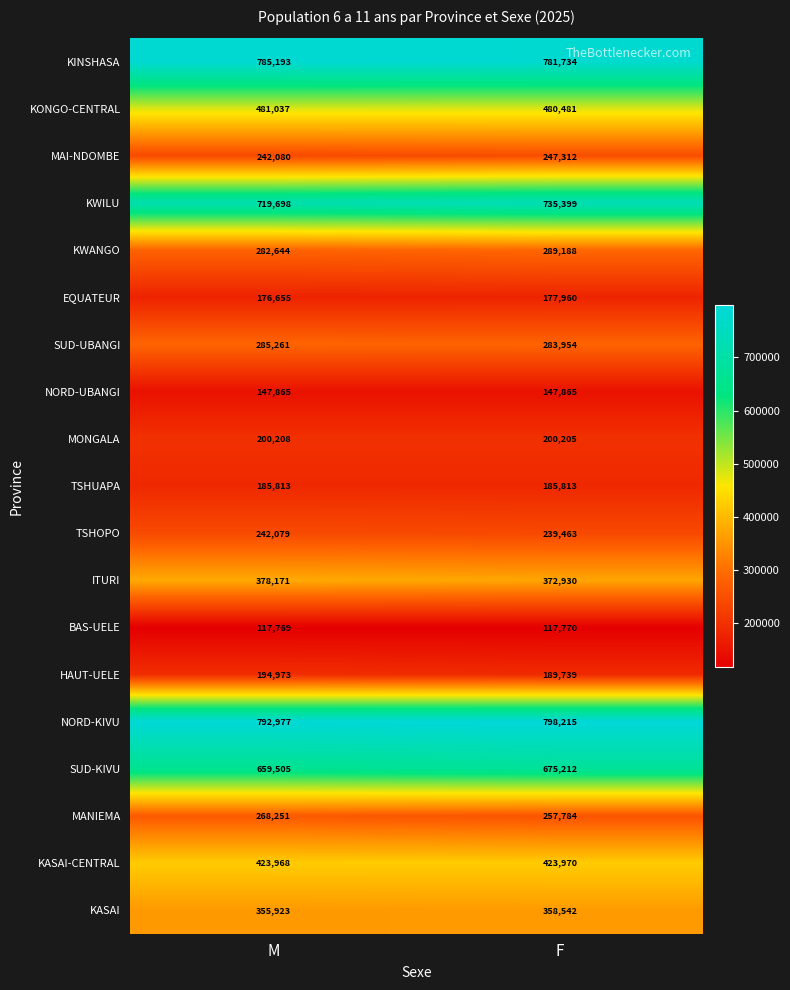

What is the difference between the KINSHASA values at F and M?

3459